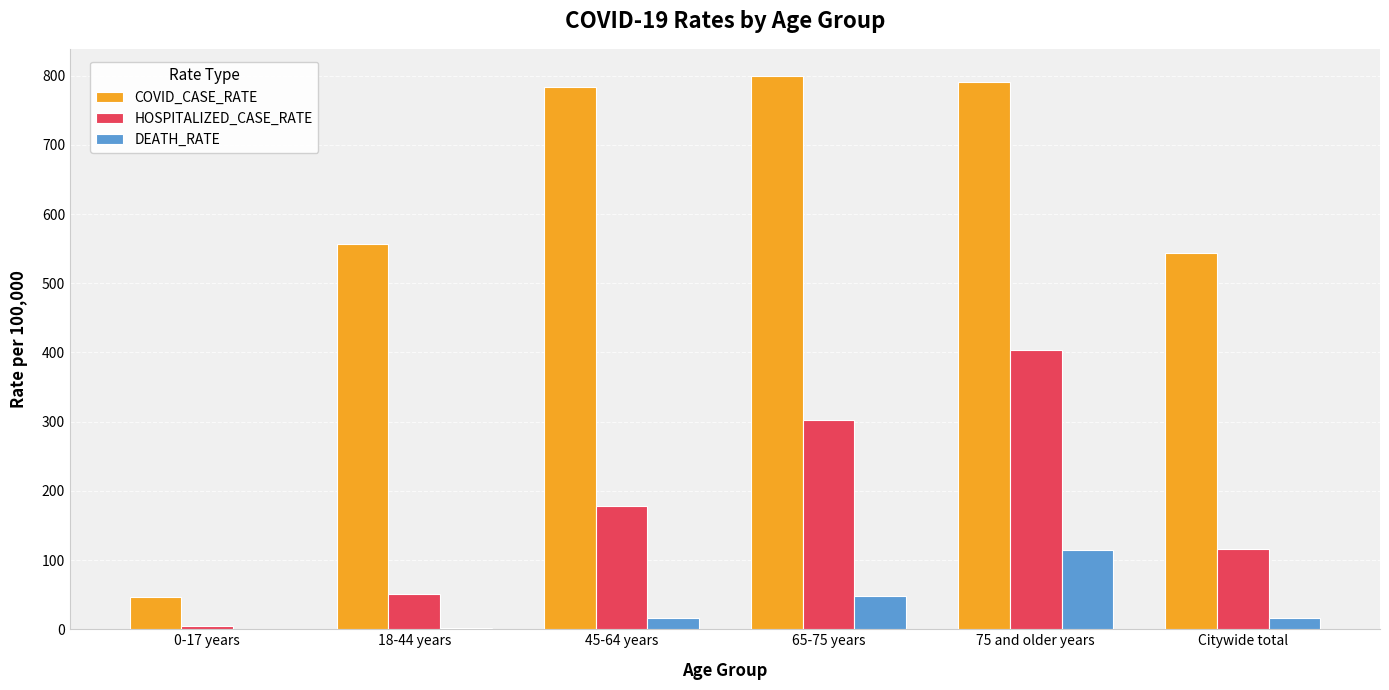

Count the number of data series in this chart.

3